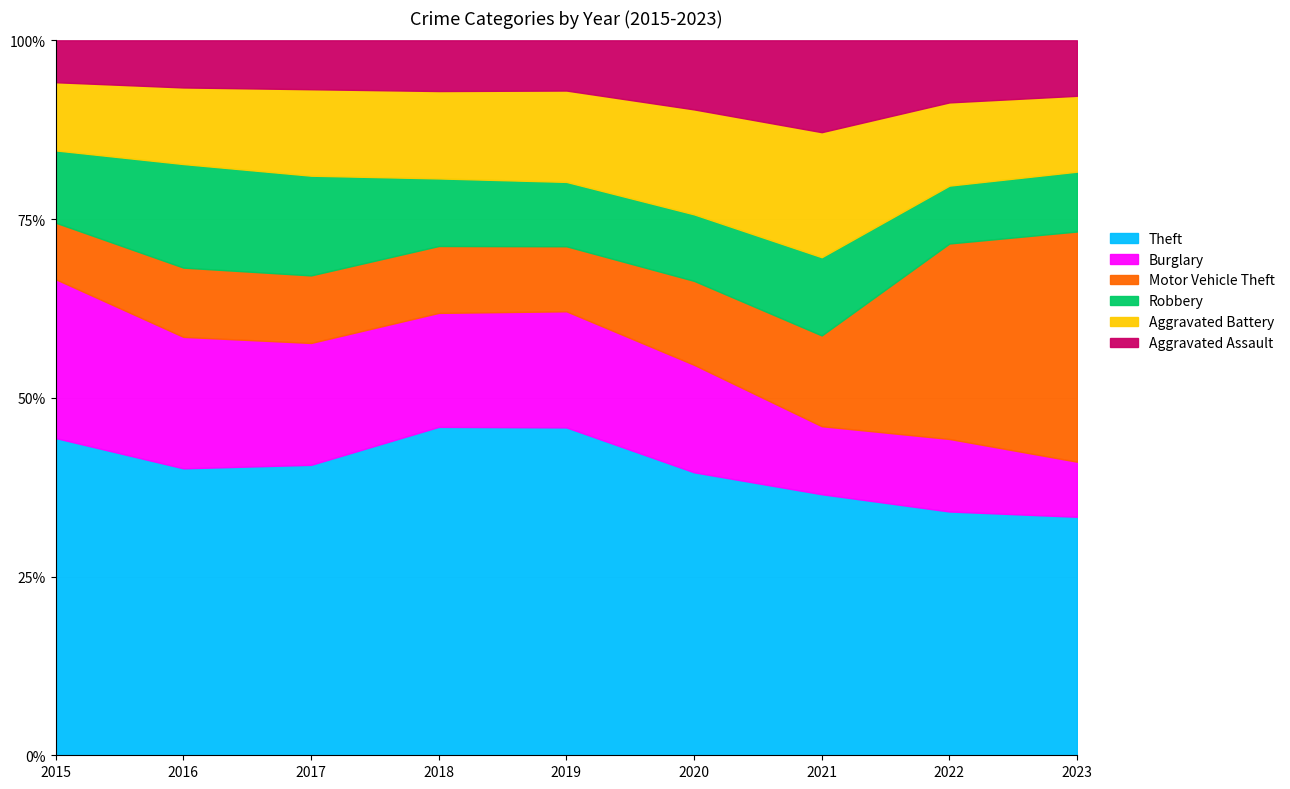

What value does the Aggravated Battery series have at 2019, to the nearest 5?

405